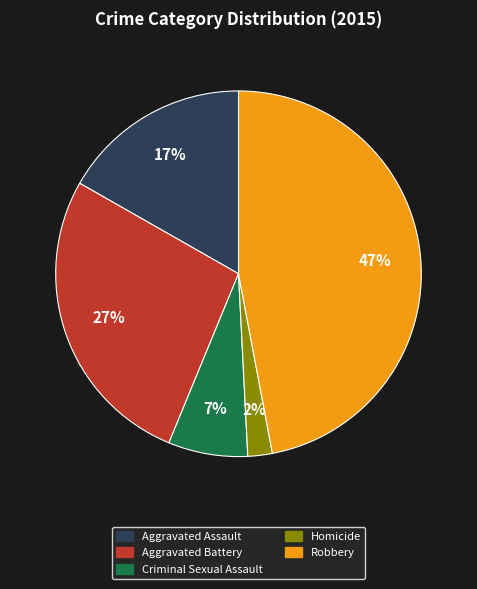

What is the ratio of the value at Robbery to the value at Aggravated Battery?

1.7